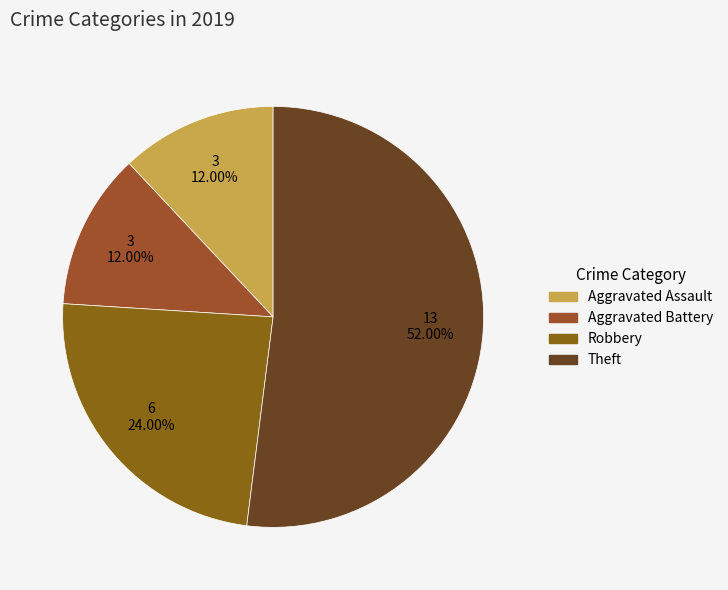

What portion of the pie excludes Aggravated Assault?

88.0%